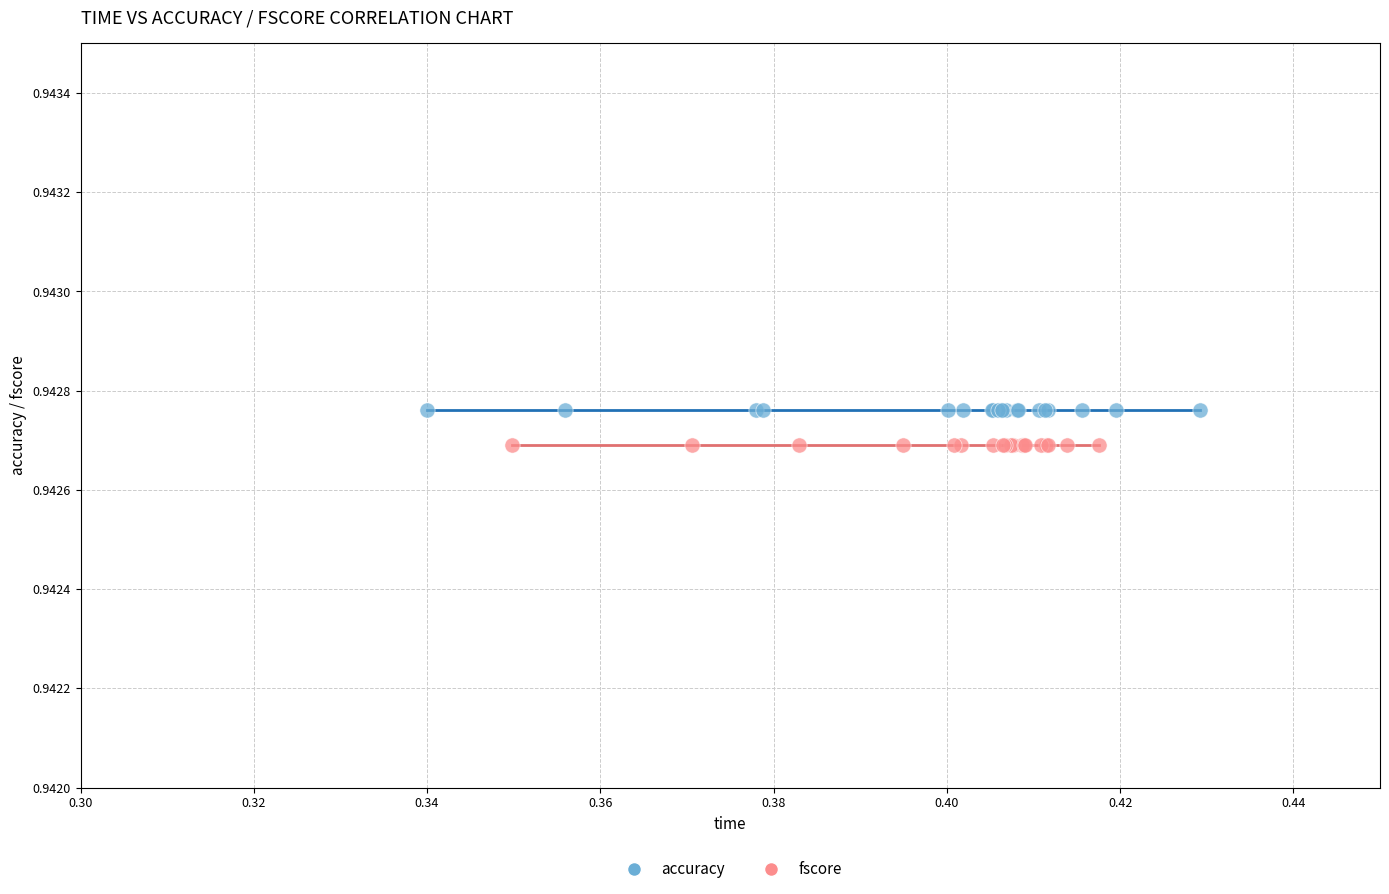

Which series reaches the minimum Y coordinate?

fscore